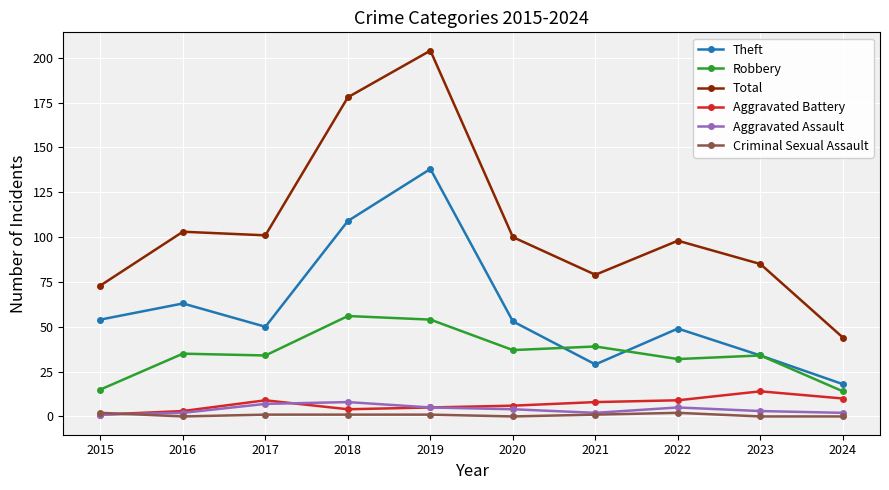

Is the value of Aggravated Assault at 2022 greater than the value of Total at 2017?

No